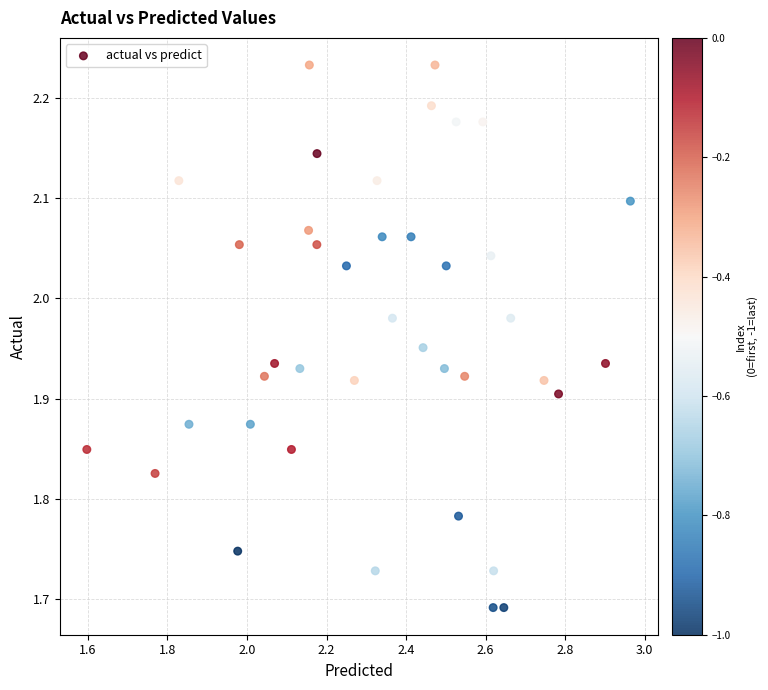

What is the range of X values (max minus min)?

1.4